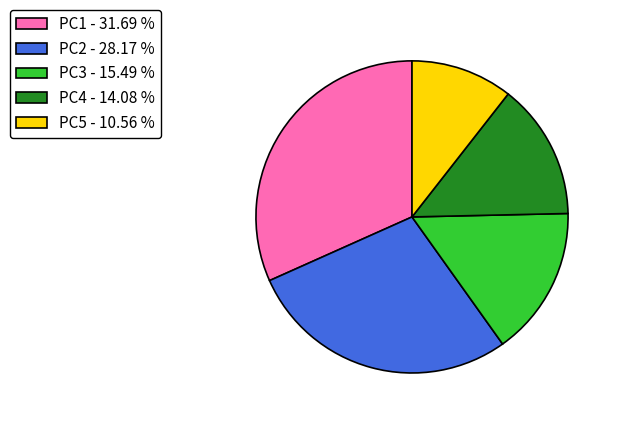

Is it true that PC1 is 19% of the pie?

False